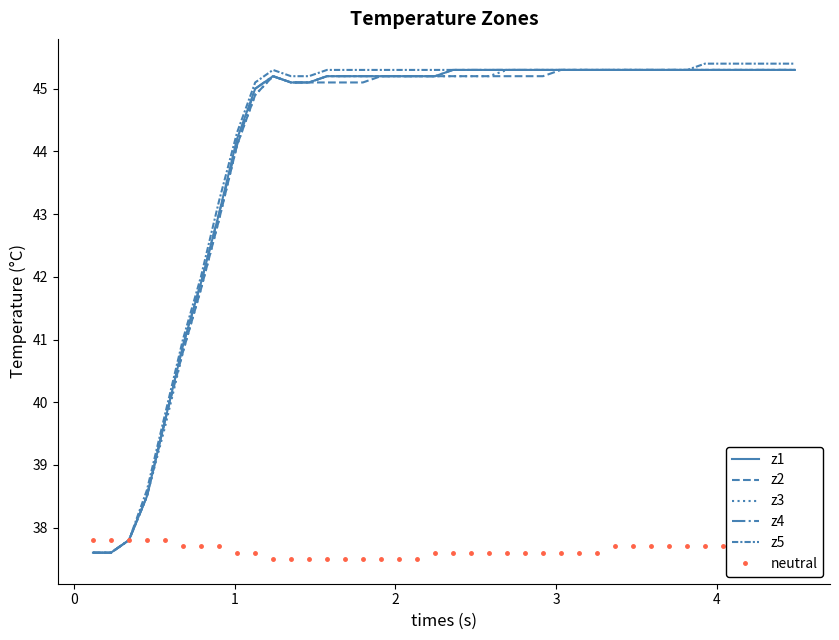

Which series has the widest spread of values?

z5